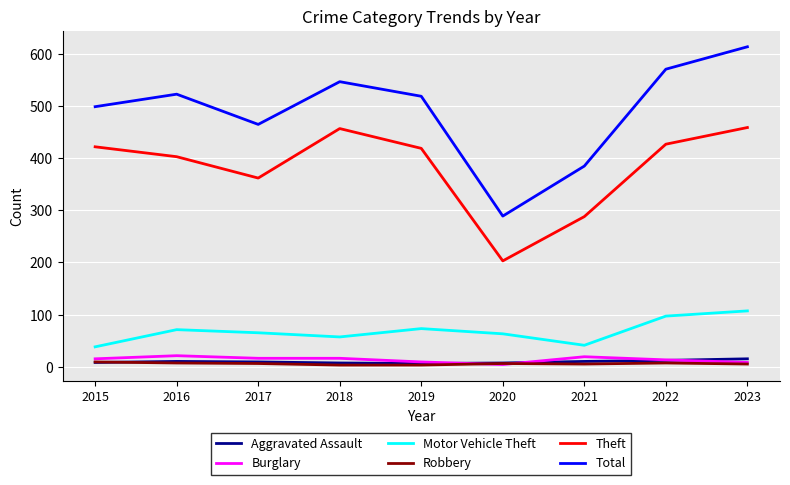

In Total, how many points are higher than both neighbors (excluding endpoints)?

2